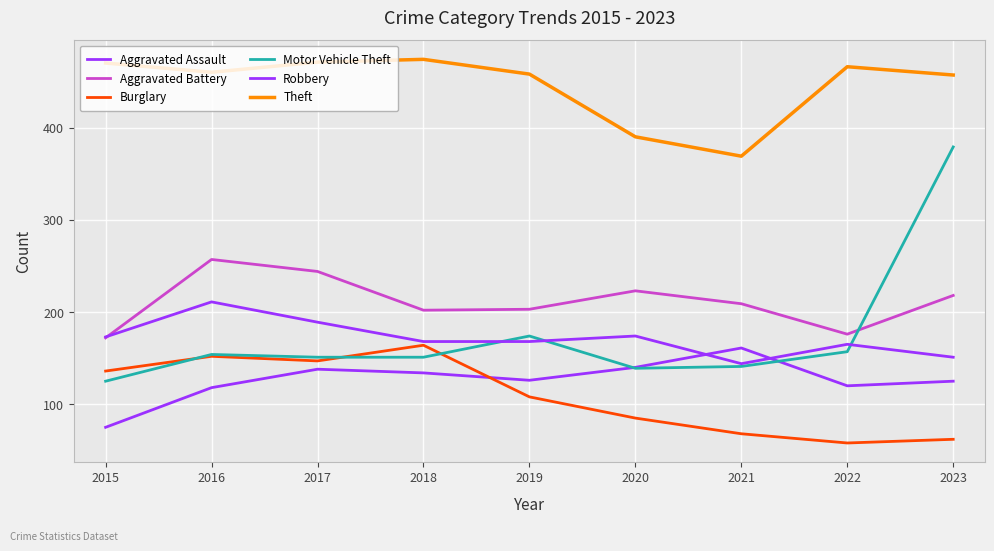

What is the value of the Theft point at the 2nd from the left?

460